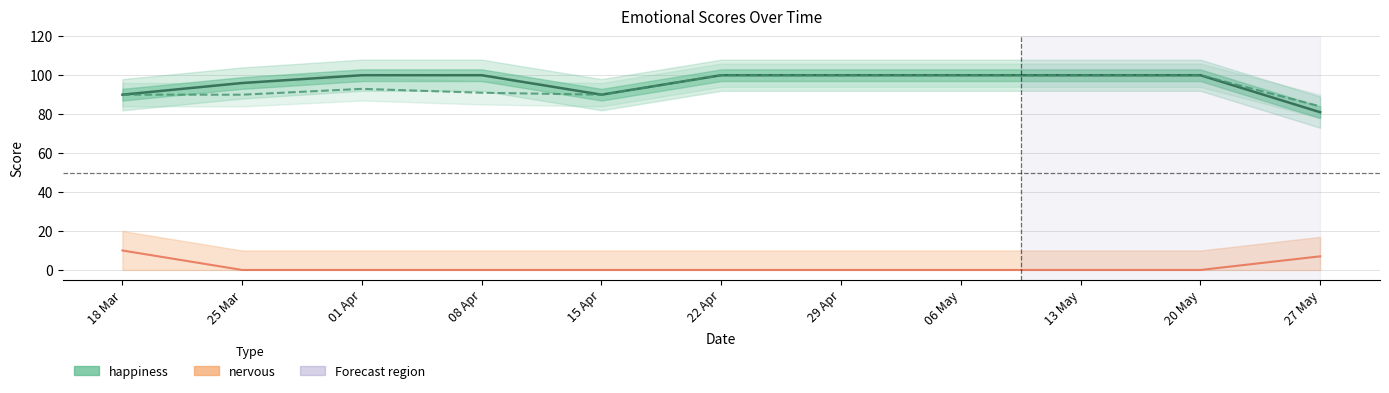

Where is the first local minimum for satisfied?

15 Apr